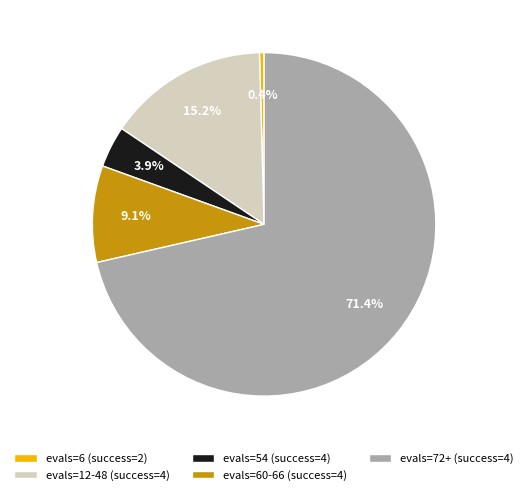

Which slice is the largest?

evals=72+ (success=4)